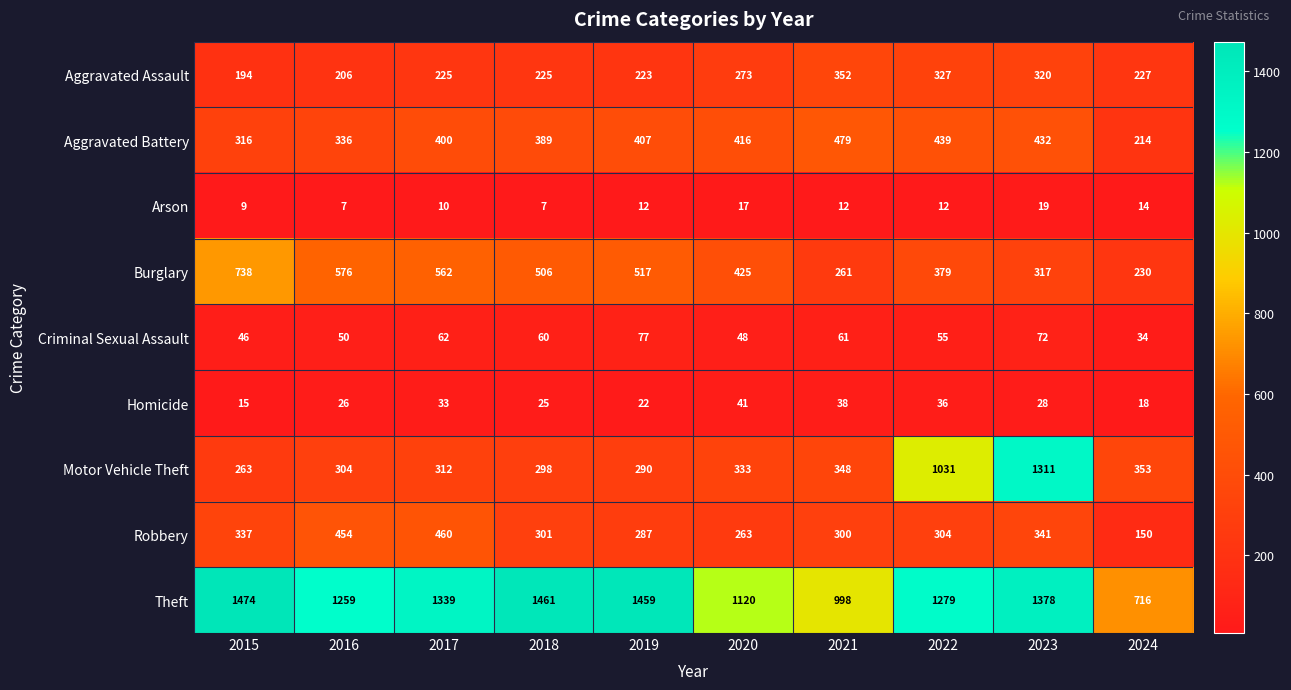

At 2015, list the series in order from smallest to largest.

Arson, Homicide, Criminal Sexual Assault, Aggravated Assault, Motor Vehicle Theft, Aggravated Battery, Robbery, Burglary, Theft